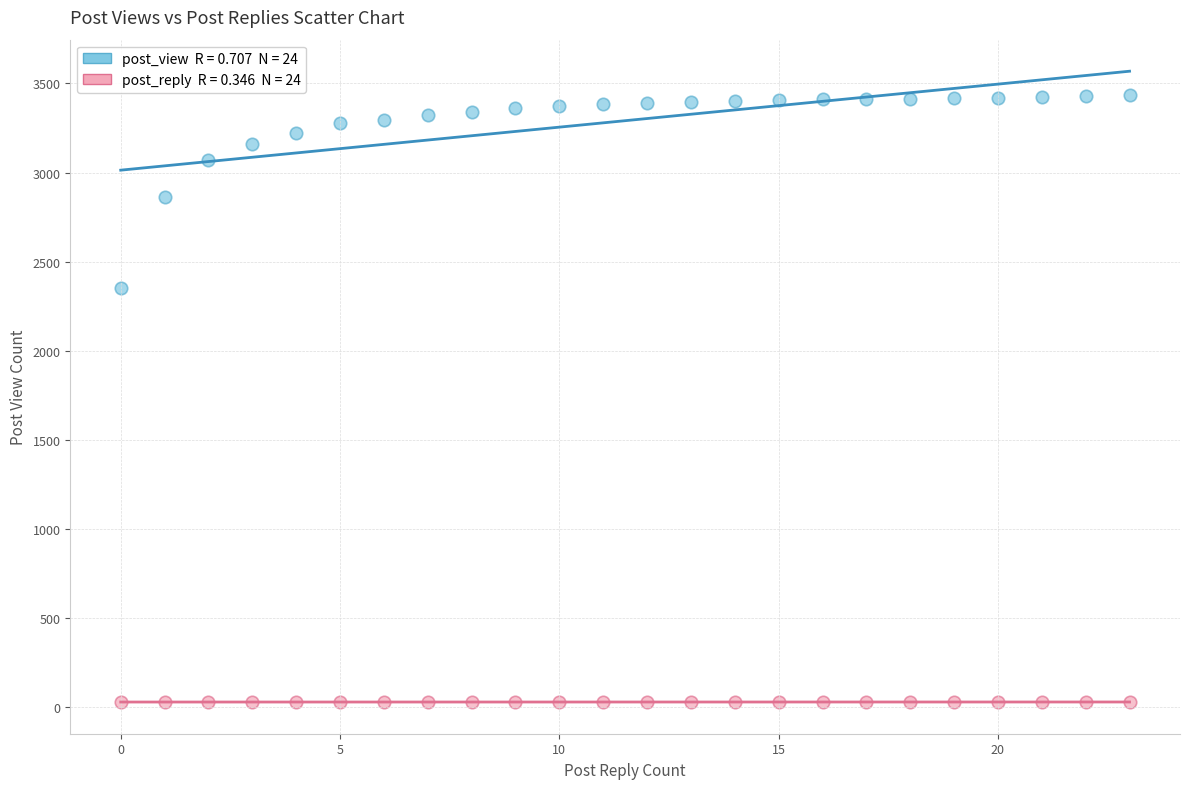

Across all data points, what is the range of Y values (max minus min)?

3406